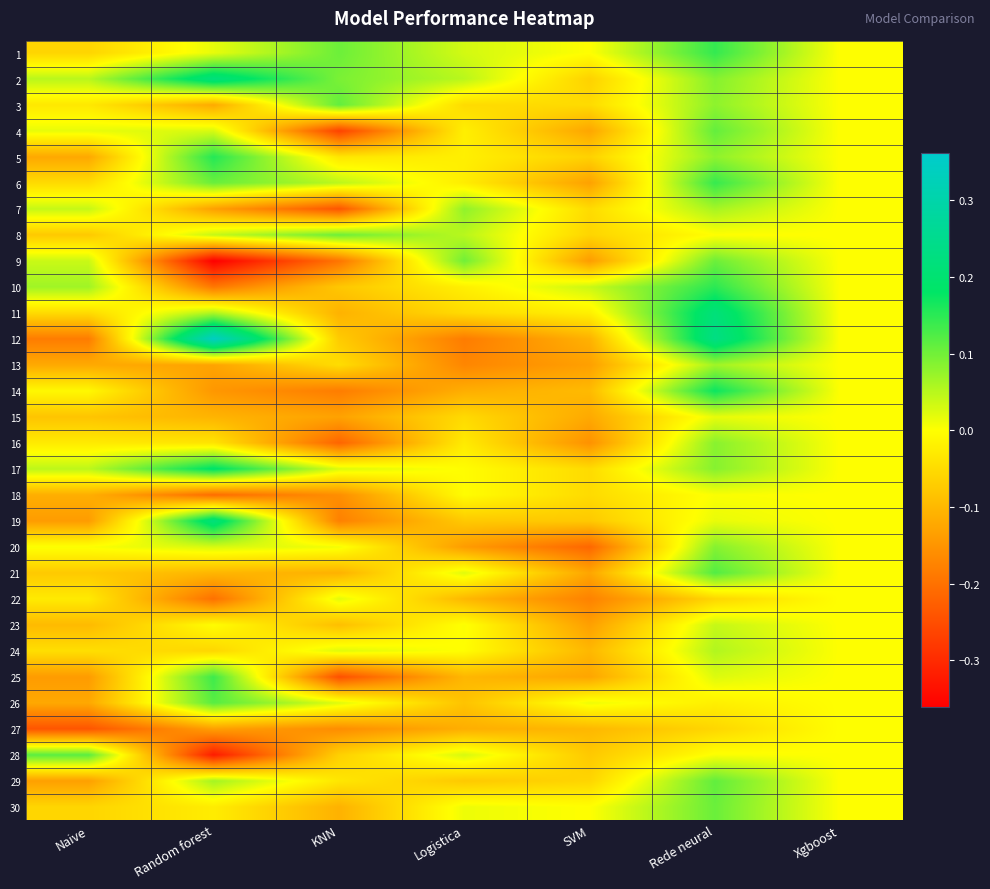

Reading right to left, what are all the values shown in this chart?

1: Xgboost=0.0	Rede neural=0.1	SVM=0.0	Logistica=0.0	KNN=0.1	Random forest=0.0	Naive=-0.1
2: Xgboost=0.0	Rede neural=0.1	SVM=-0.1	Logistica=0.0	KNN=0.1	Random forest=0.2	Naive=0.0
3: Xgboost=0.0	Rede neural=0.1	SVM=-0.1	Logistica=-0.1	KNN=0.1	Random forest=-0.1	Naive=-0.0
4: Xgboost=0.0	Rede neural=0.1	SVM=-0.1	Logistica=-0.0	KNN=-0.3	Random forest=0.0	Naive=0.0
5: Xgboost=0.0	Rede neural=0.1	SVM=-0.1	Logistica=-0.0	KNN=-0.0	Random forest=0.2	Naive=-0.1
6: Xgboost=0.0	Rede neural=0.1	SVM=-0.1	Logistica=-0.0	KNN=0.0	Random forest=0.1	Naive=-0.1
7: Xgboost=0.0	Rede neural=0.1	SVM=-0.1	Logistica=0.1	KNN=-0.2	Random forest=-0.1	Naive=0.0
8: Xgboost=0.0	Rede neural=-0.0	SVM=-0.1	Logistica=0.1	KNN=0.1	Random forest=0.0	Naive=-0.1
9: Xgboost=0.0	Rede neural=0.1	SVM=-0.1	Logistica=0.1	KNN=-0.2	Random forest=-0.4	Naive=0.0
10: Xgboost=0.0	Rede neural=0.1	SVM=0.0	Logistica=-0.0	KNN=-0.1	Random forest=-0.2	Naive=0.1
11: Xgboost=0.0	Rede neural=0.2	SVM=-0.0	Logistica=-0.1	KNN=-0.1	Random forest=0.1	Naive=-0.1
12: Xgboost=0.0	Rede neural=0.2	SVM=-0.1	Logistica=-0.2	KNN=-0.1	Random forest=0.3	Naive=-0.2
13: Xgboost=0.0	Rede neural=0.1	SVM=-0.1	Logistica=-0.2	KNN=-0.0	Random forest=-0.1	Naive=-0.1
14: Xgboost=0.0	Rede neural=0.2	SVM=-0.1	Logistica=-0.1	KNN=-0.2	Random forest=-0.1	Naive=-0.0
15: Xgboost=0.0	Rede neural=0.0	SVM=-0.1	Logistica=-0.1	KNN=-0.1	Random forest=-0.1	Naive=-0.1
16: Xgboost=0.0	Rede neural=0.1	SVM=-0.2	Logistica=-0.0	KNN=-0.2	Random forest=-0.0	Naive=-0.0
17: Xgboost=0.0	Rede neural=0.1	SVM=-0.1	Logistica=-0.0	KNN=0.0	Random forest=0.2	Naive=0.0
18: Xgboost=0.0	Rede neural=0.0	SVM=-0.1	Logistica=-0.0	KNN=-0.2	Random forest=-0.2	Naive=-0.1
19: Xgboost=0.0	Rede neural=0.0	SVM=-0.1	Logistica=-0.1	KNN=-0.2	Random forest=0.2	Naive=-0.1
20: Xgboost=0.0	Rede neural=0.1	SVM=-0.2	Logistica=-0.1	KNN=0.0	Random forest=0.0	Naive=0.0
21: Xgboost=0.0	Rede neural=0.1	SVM=-0.1	Logistica=0.0	KNN=-0.1	Random forest=-0.1	Naive=-0.1
22: Xgboost=0.0	Rede neural=-0.1	SVM=-0.2	Logistica=-0.1	KNN=0.0	Random forest=-0.2	Naive=-0.0
23: Xgboost=0.0	Rede neural=0.0	SVM=-0.1	Logistica=0.0	KNN=-0.1	Random forest=-0.0	Naive=-0.1
24: Xgboost=0.0	Rede neural=0.1	SVM=-0.1	Logistica=-0.0	KNN=0.0	Random forest=-0.1	Naive=-0.0
25: Xgboost=0.0	Rede neural=0.0	SVM=-0.1	Logistica=-0.1	KNN=-0.2	Random forest=0.1	Naive=-0.1
26: Xgboost=0.0	Rede neural=-0.0	SVM=0.0	Logistica=-0.1	KNN=0.0	Random forest=0.1	Naive=-0.1
27: Xgboost=0.0	Rede neural=-0.1	SVM=-0.1	Logistica=-0.1	KNN=-0.2	Random forest=-0.1	Naive=-0.2
28: Xgboost=0.0	Rede neural=0.0	SVM=-0.1	Logistica=0.0	KNN=-0.1	Random forest=-0.3	Naive=0.1
29: Xgboost=0.0	Rede neural=0.1	SVM=-0.1	Logistica=-0.1	KNN=-0.0	Random forest=0.1	Naive=-0.1
30: Xgboost=0.0	Rede neural=0.1	SVM=0.0	Logistica=0.0	KNN=-0.1	Random forest=-0.0	Naive=-0.1